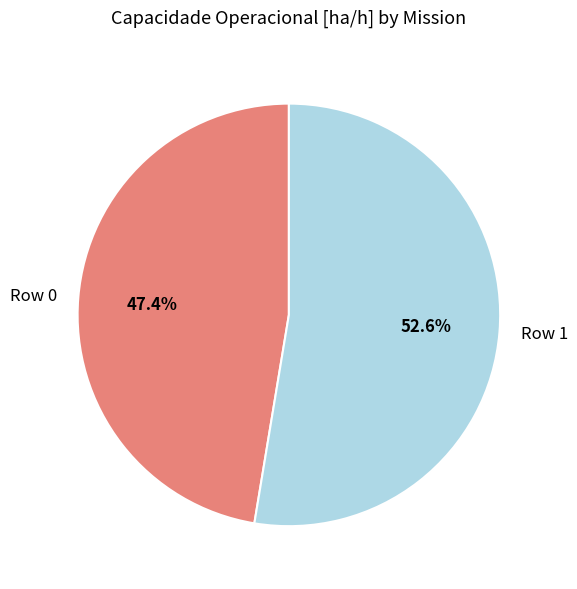

Rank the categories by value from highest to lowest.

Row 1, Row 0